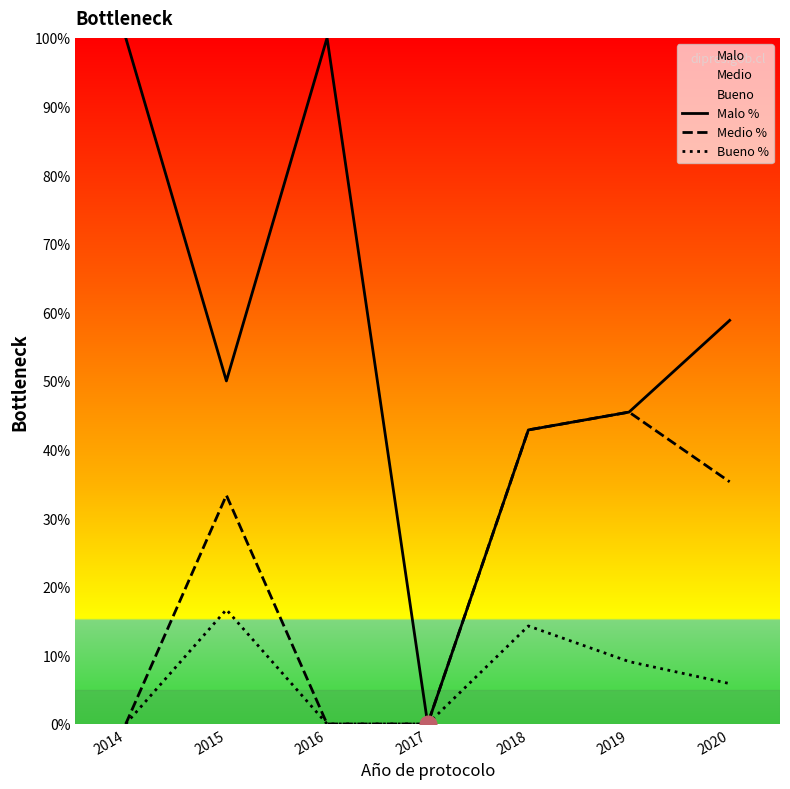

Which label corresponds to the largest value in the chart?

2014